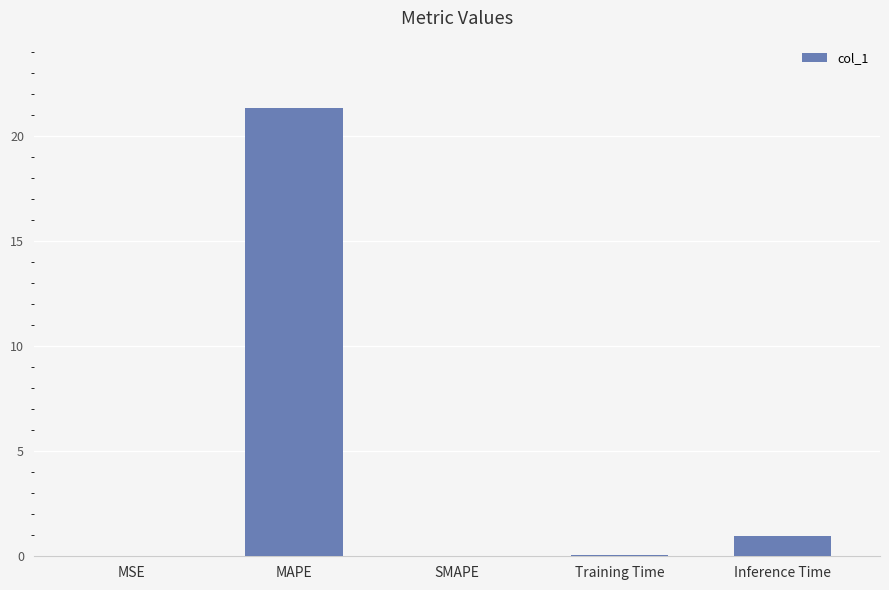

Are the bars horizontal?

No